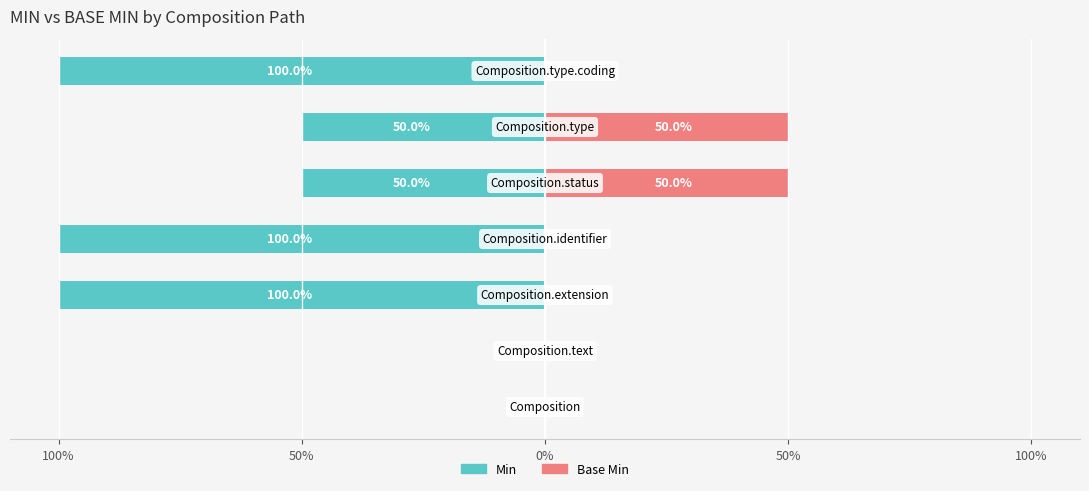

Which has a higher value, 50% or 100%?

50%